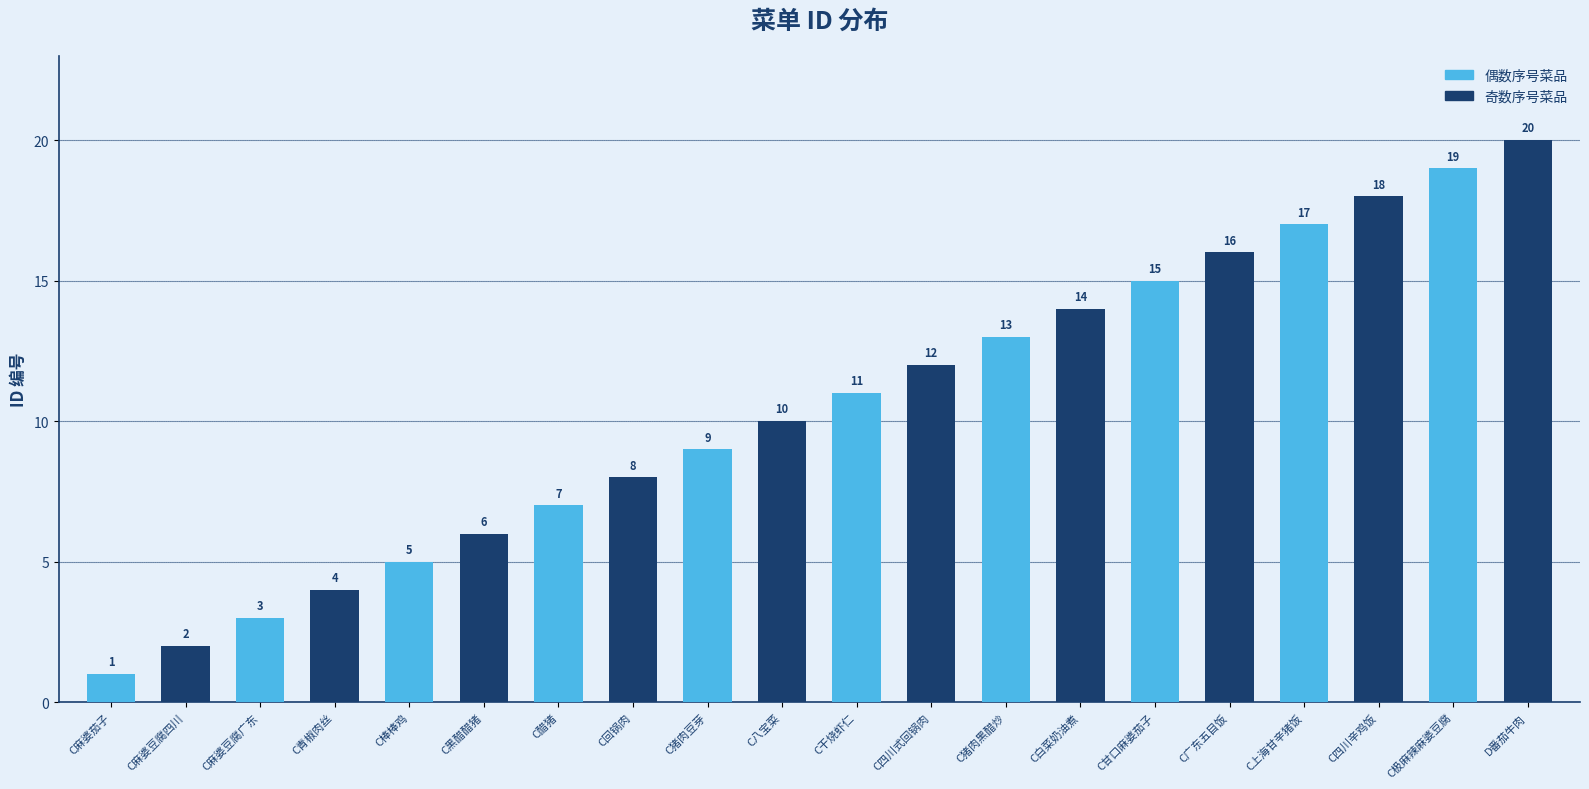

What is the change in value from C甘口麻婆茄子 to C广东五目饭?

+1